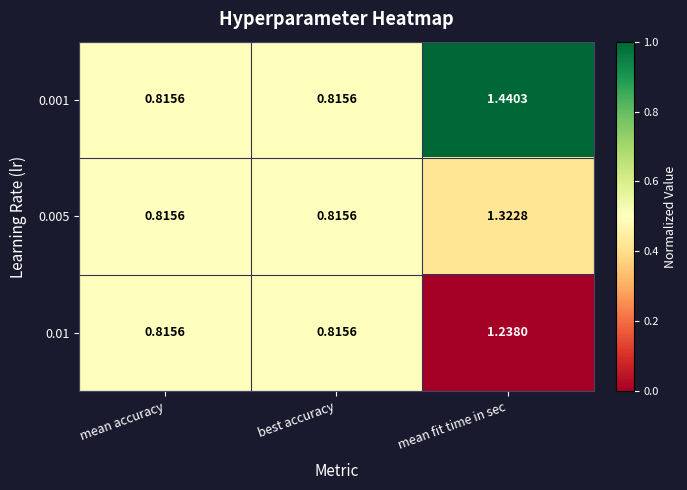

Which category has the highest value across all series?

mean fit time in sec